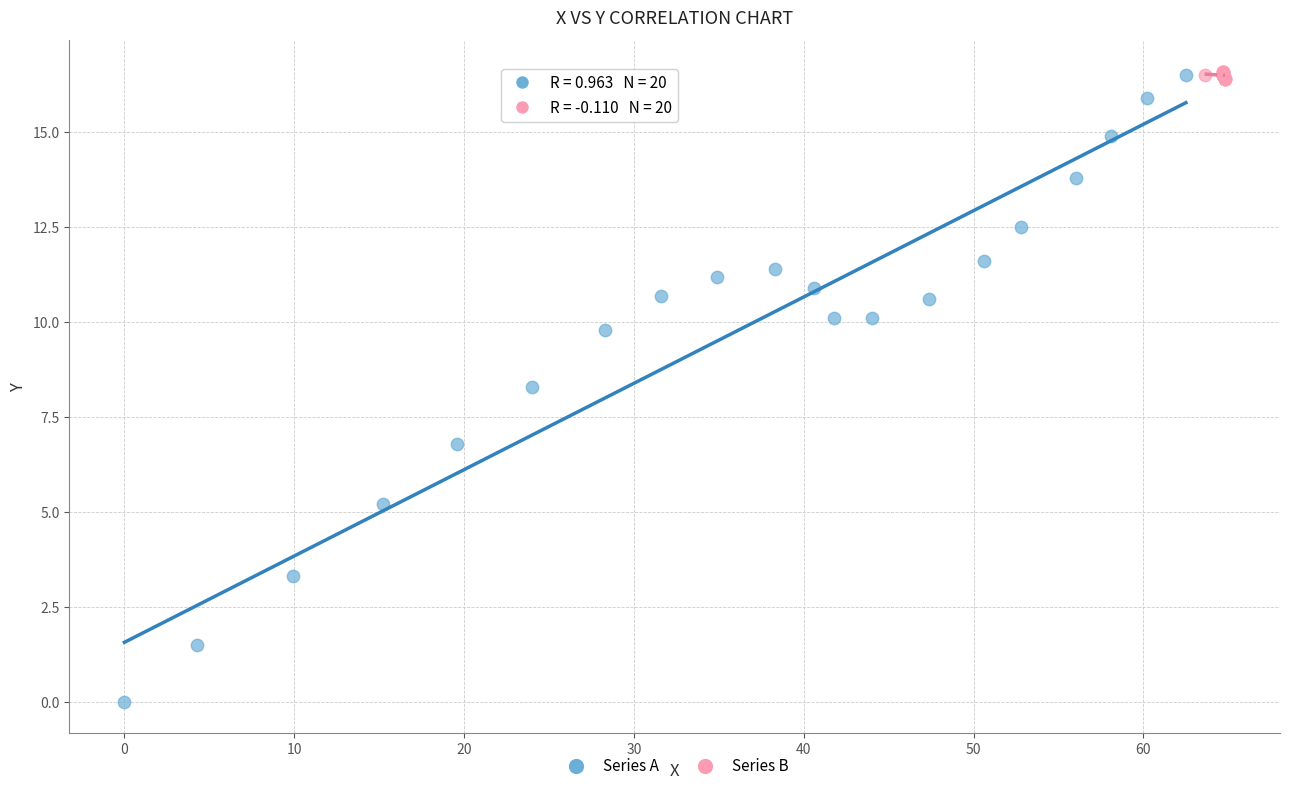

What are all the series names shown in the legend?

Series A, Series B